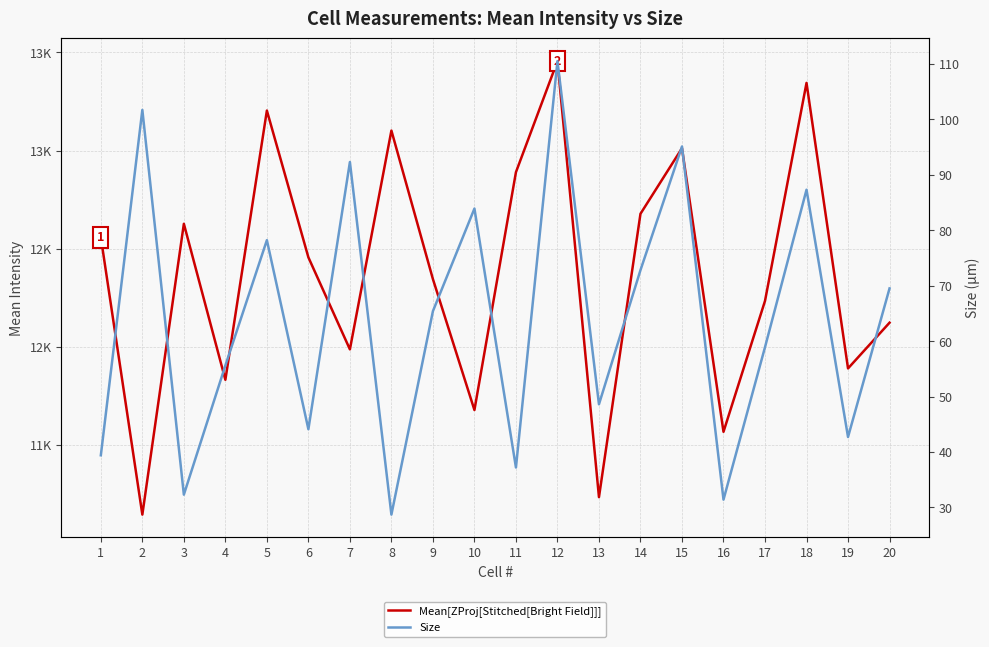

Which has a higher value, 7 or 12?

12